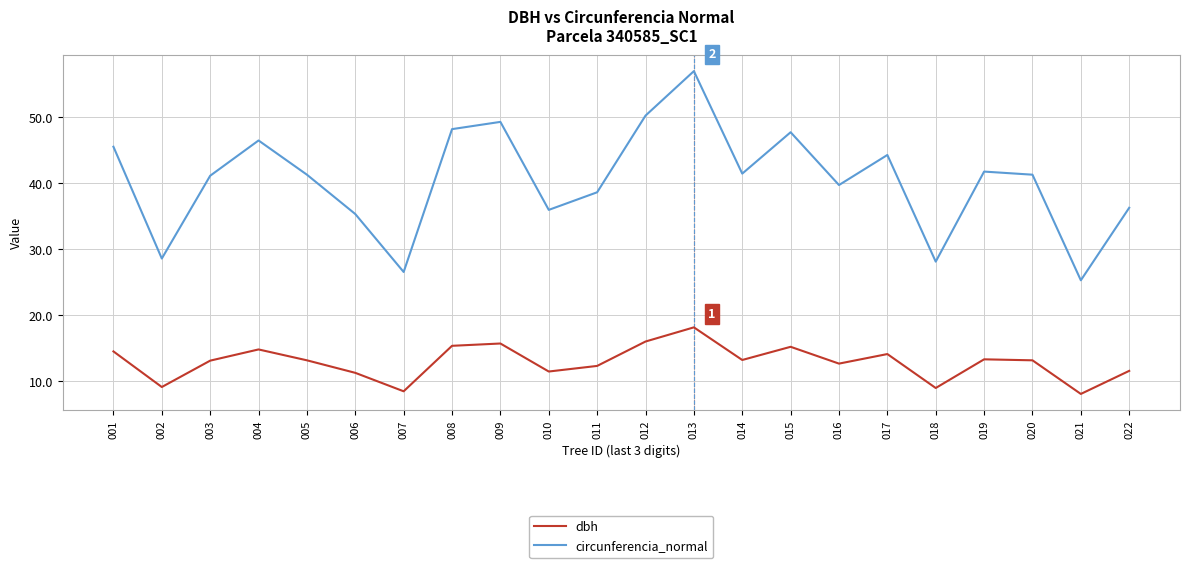

True or false: dbh and circunferencia_normal intersect in this chart.

False